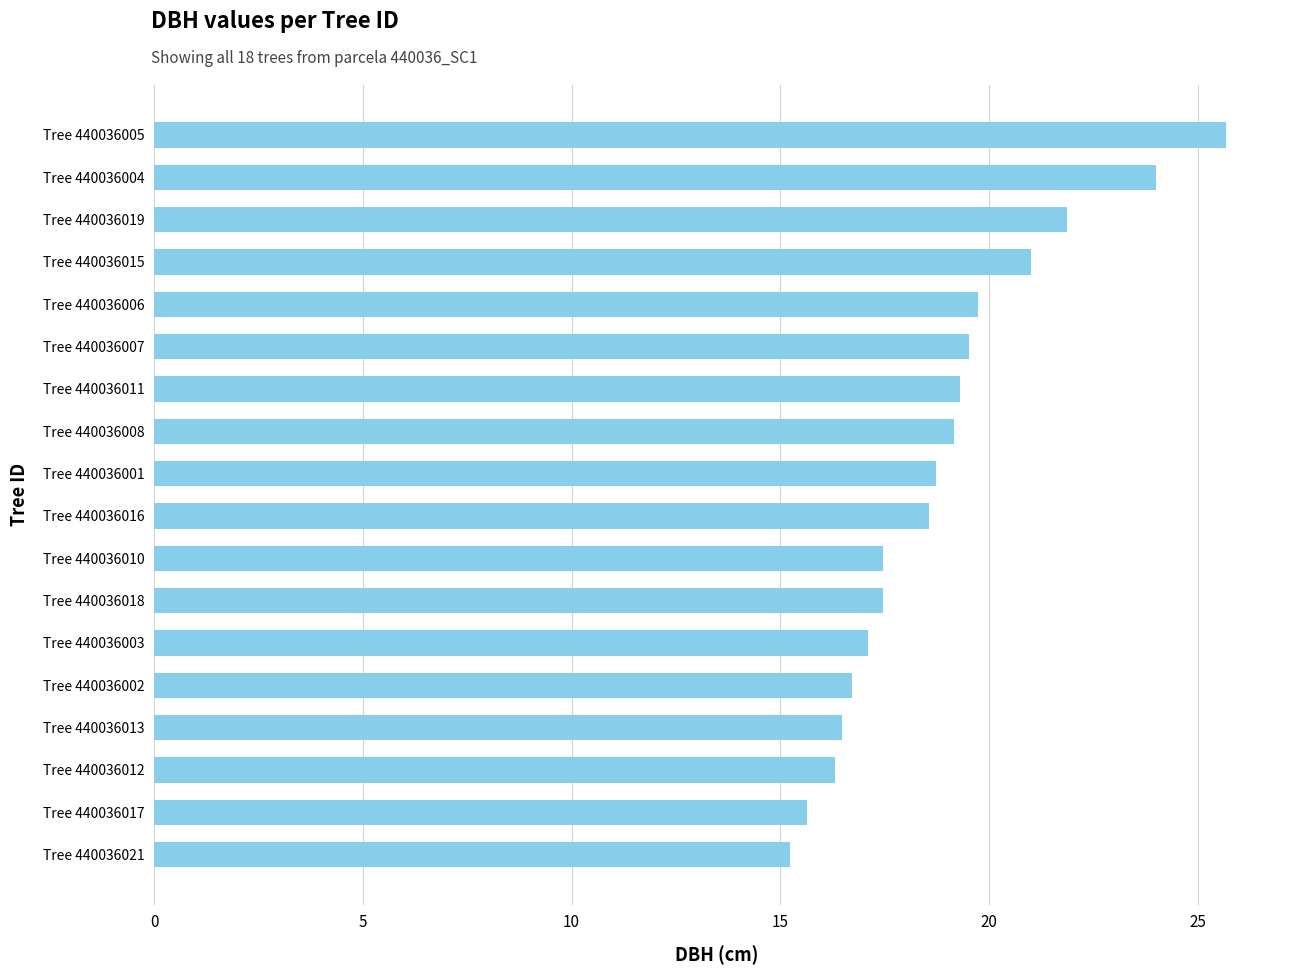

What is the difference between the second highest and second lowest values?

8.4